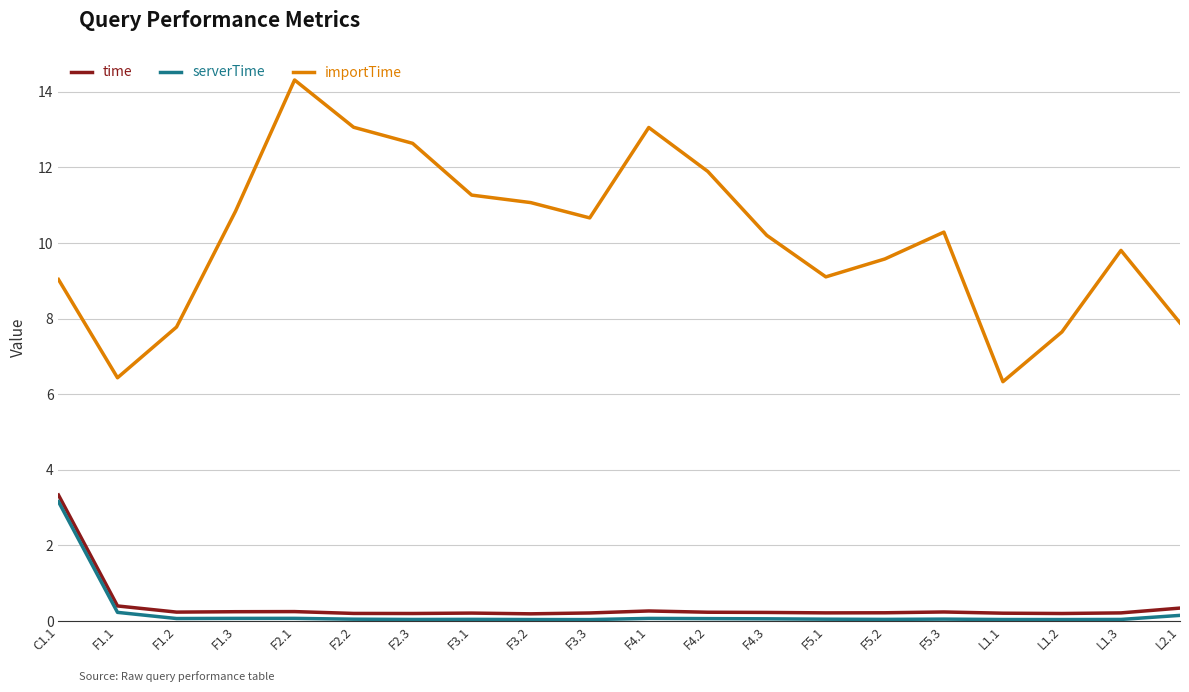

What is the sum of the importTime values at F1.3 and F3.3?

21.5